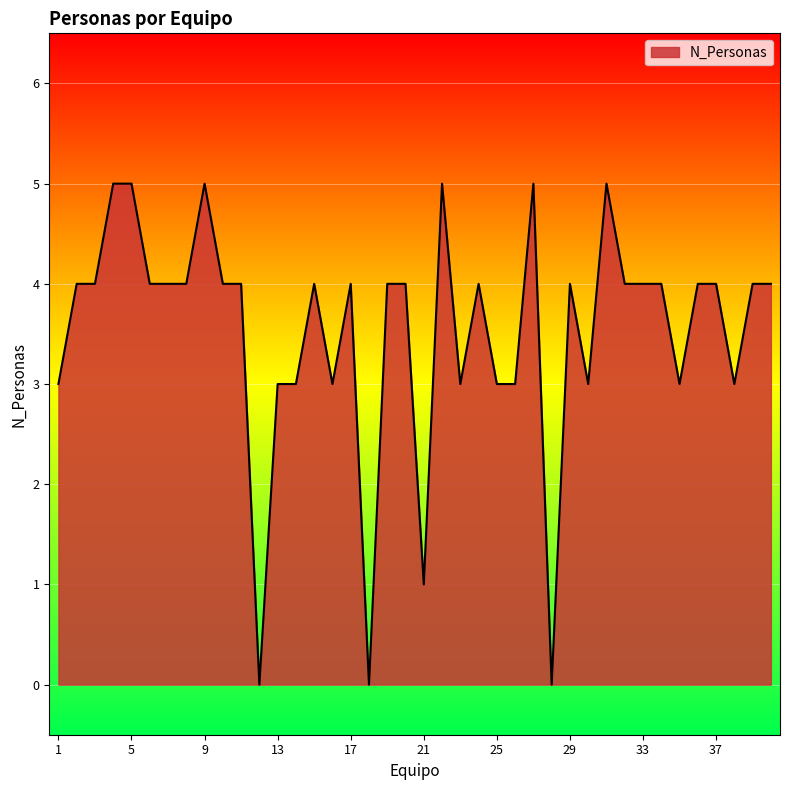

What is the maximum value shown in the chart?

5